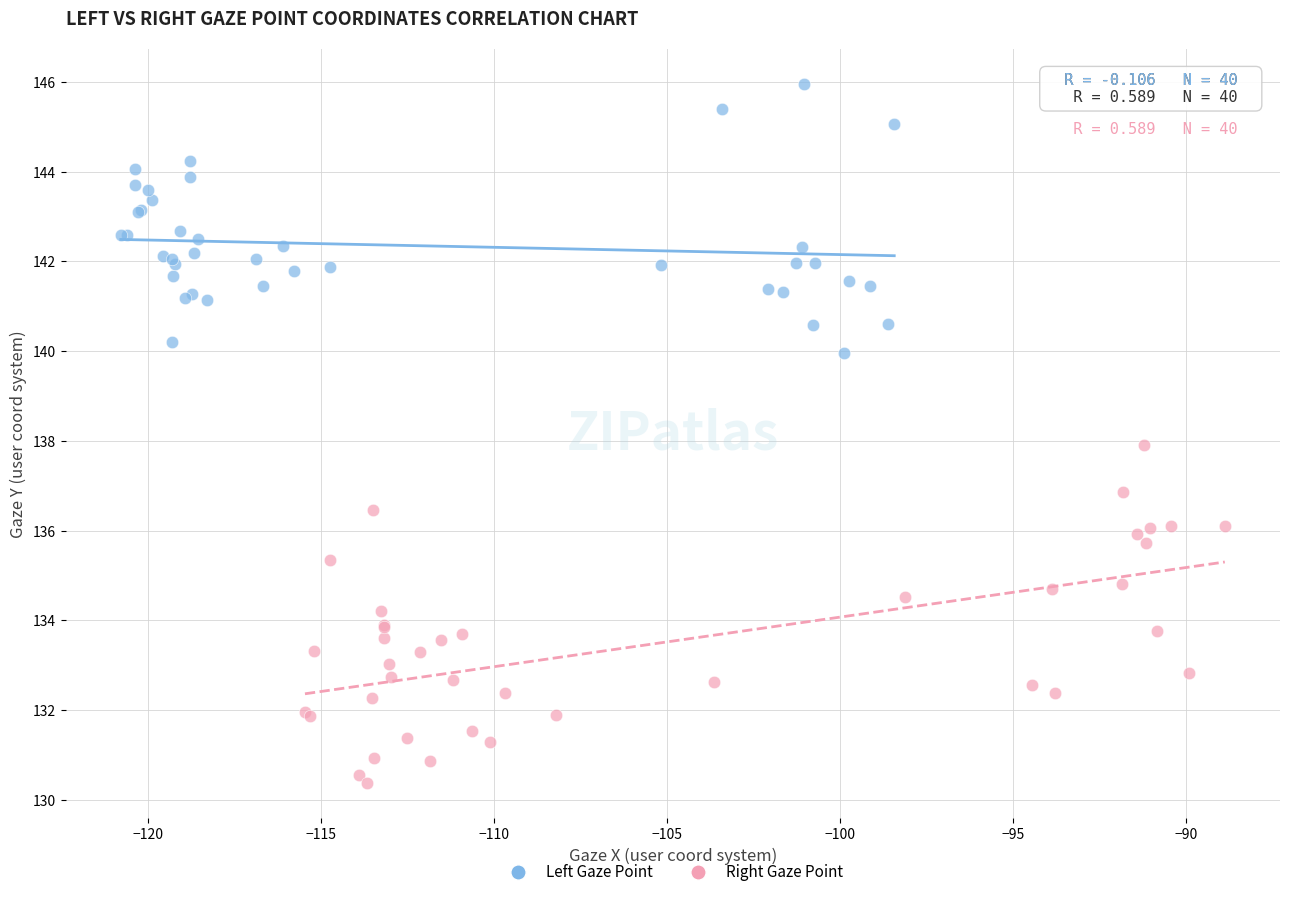

Which series has the widest spread of Y values?

Right Gaze Point